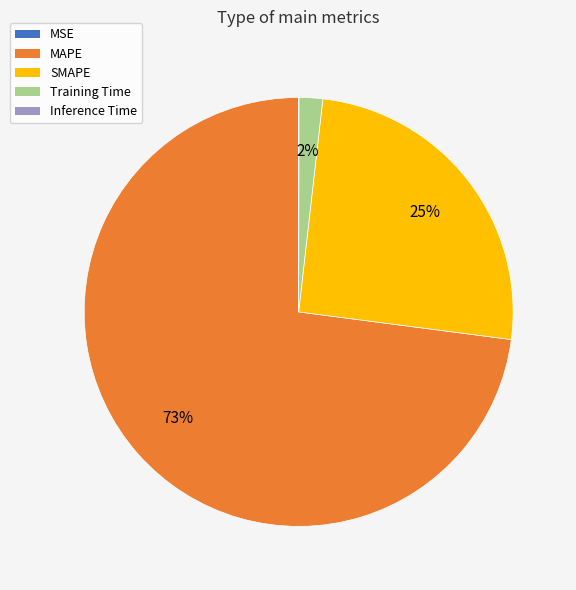

Which slice is the largest?

MAPE